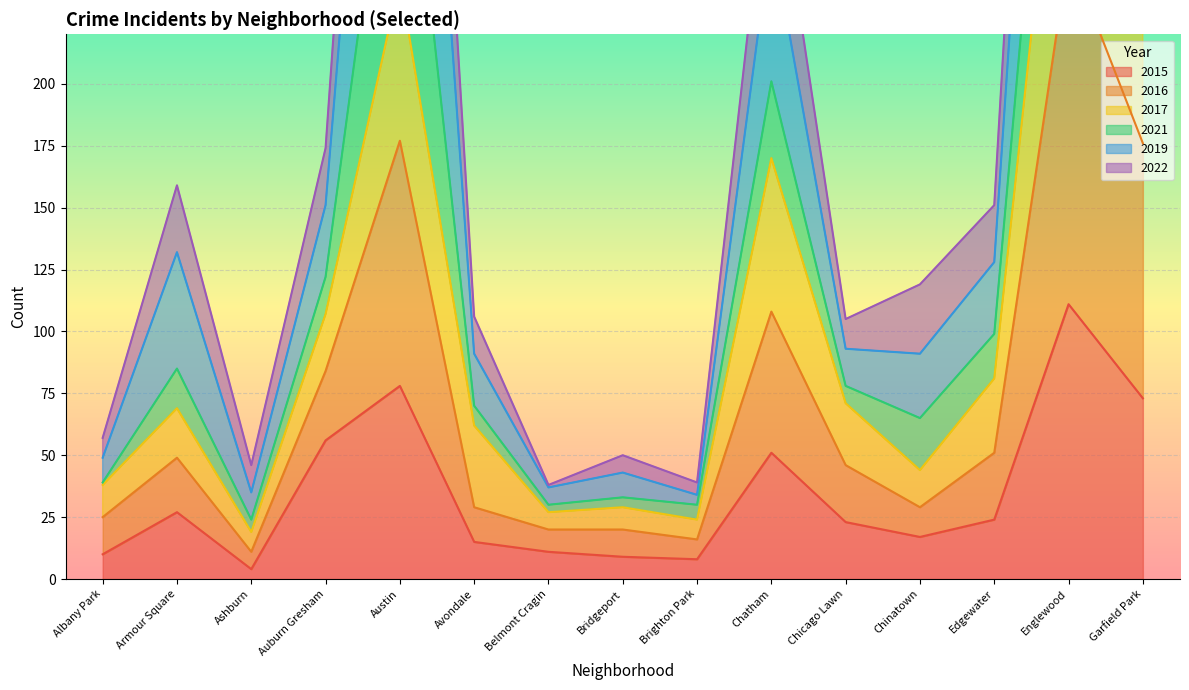

At which category is the sum across all series the highest?

Englewood